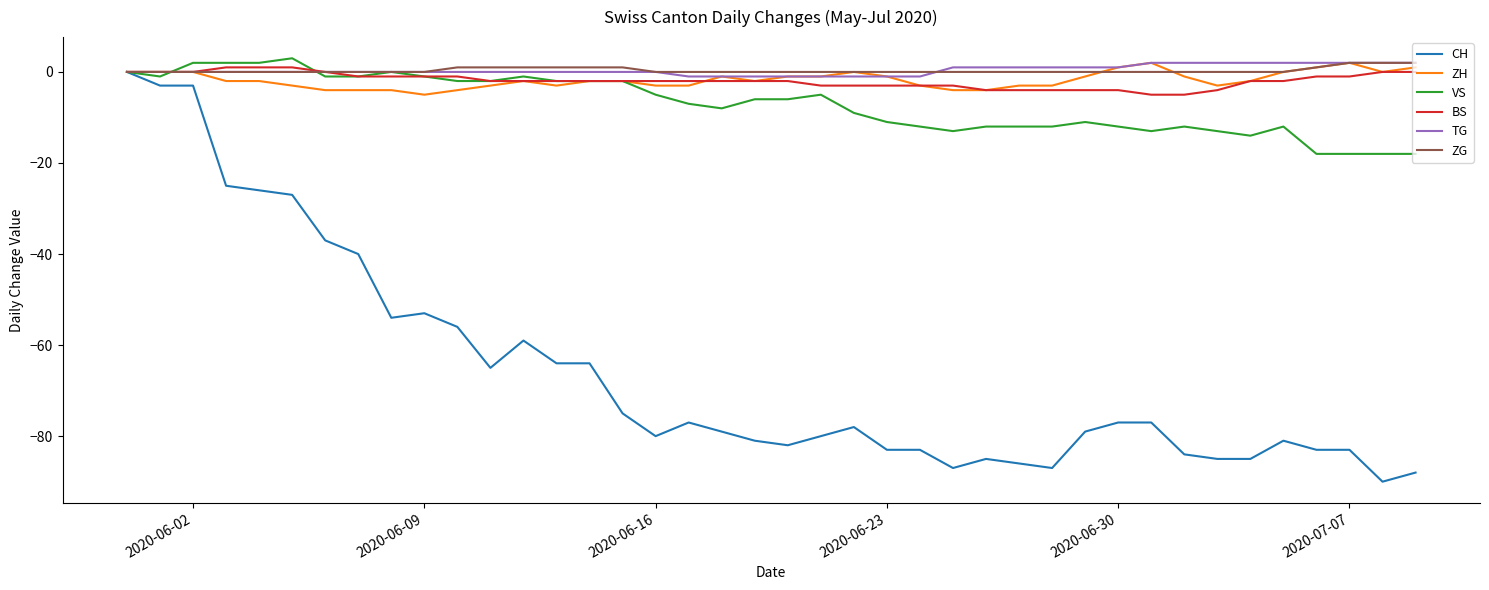

Which series has the largest range (max minus min)?

CH